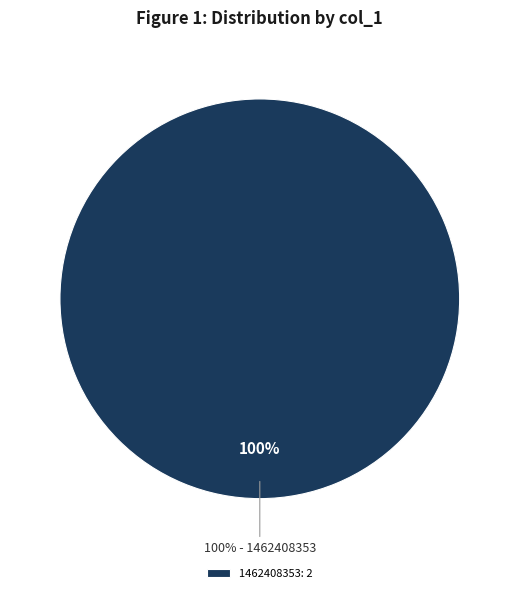

To the nearest percent, what portion does 1462408353 represent?

100%